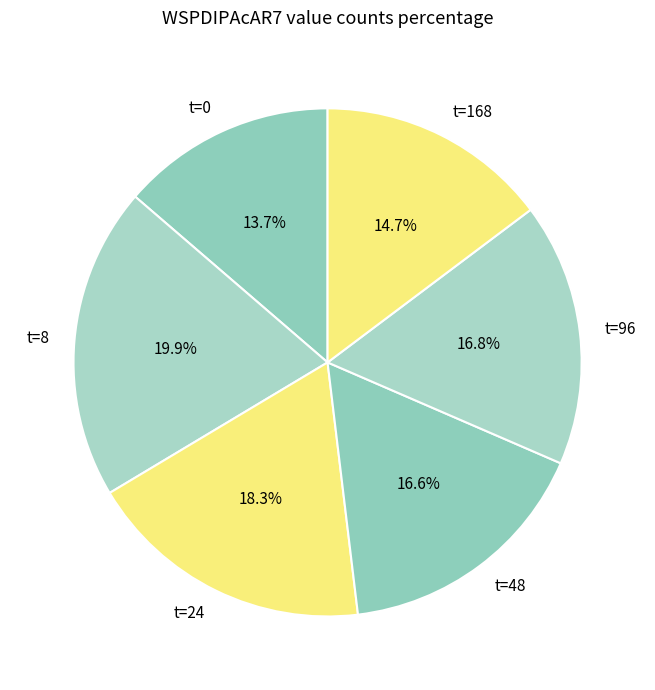

What is the total percentage of t=8 and t=24?

38.2%